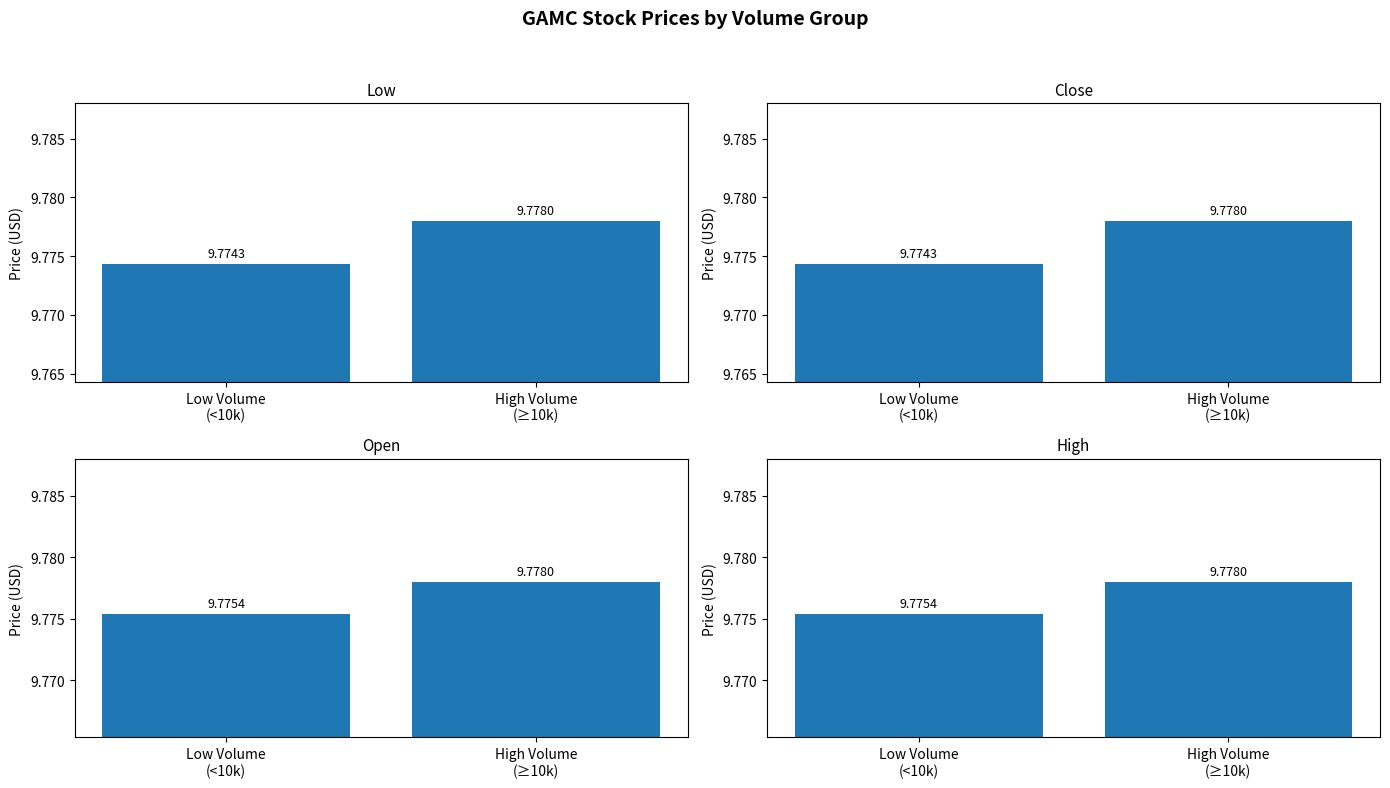

True or false: High has a value of 16.3 at High Volume
(≥10k).

False